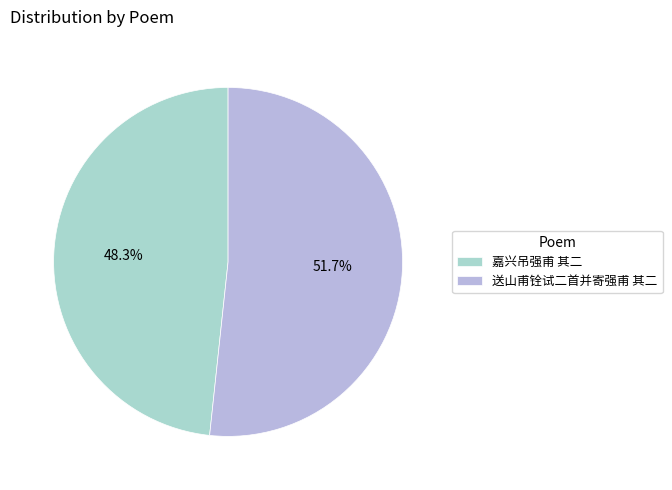

Is it true that 送山甫铨试二首并寄强甫 其二 is 64% of the pie?

False